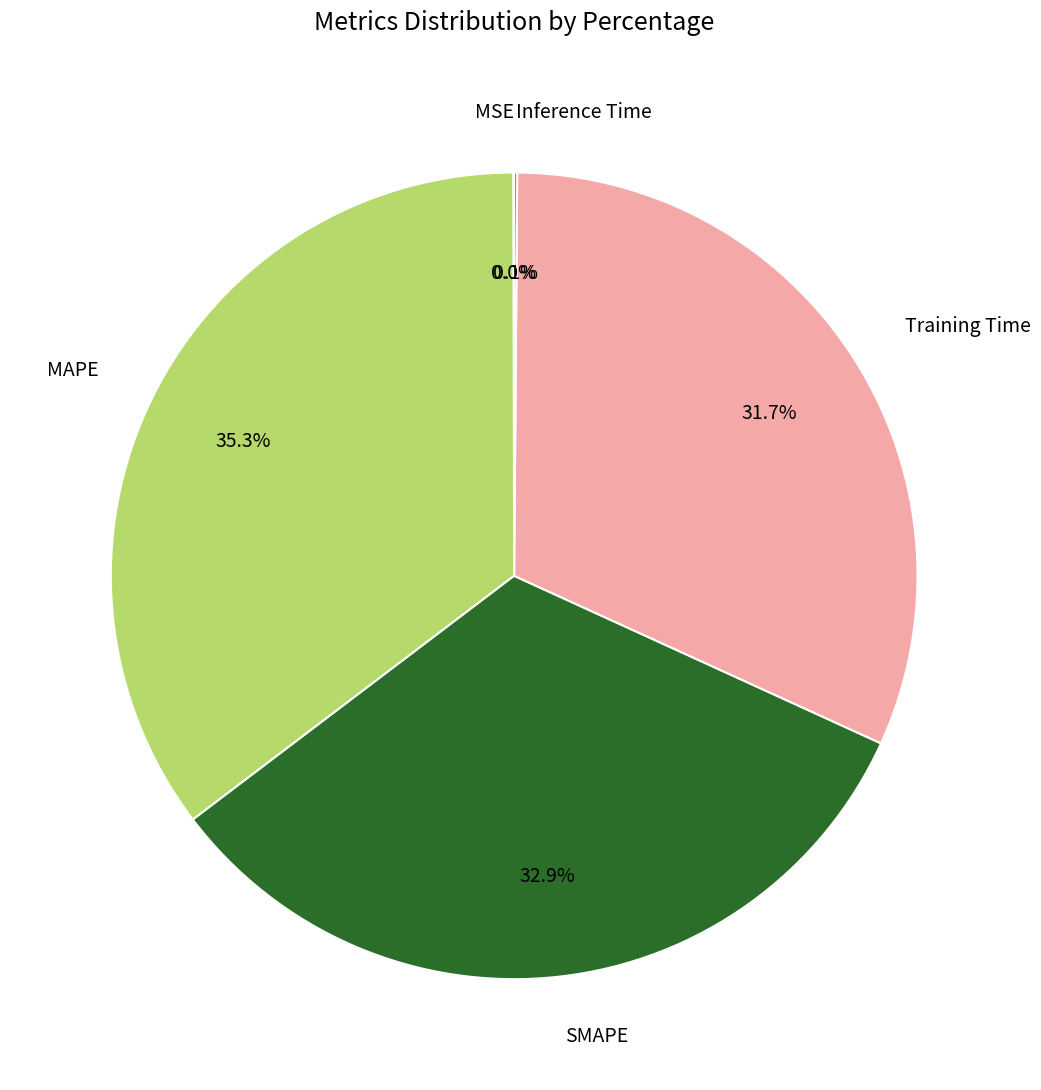

Which slice is the largest?

MAPE